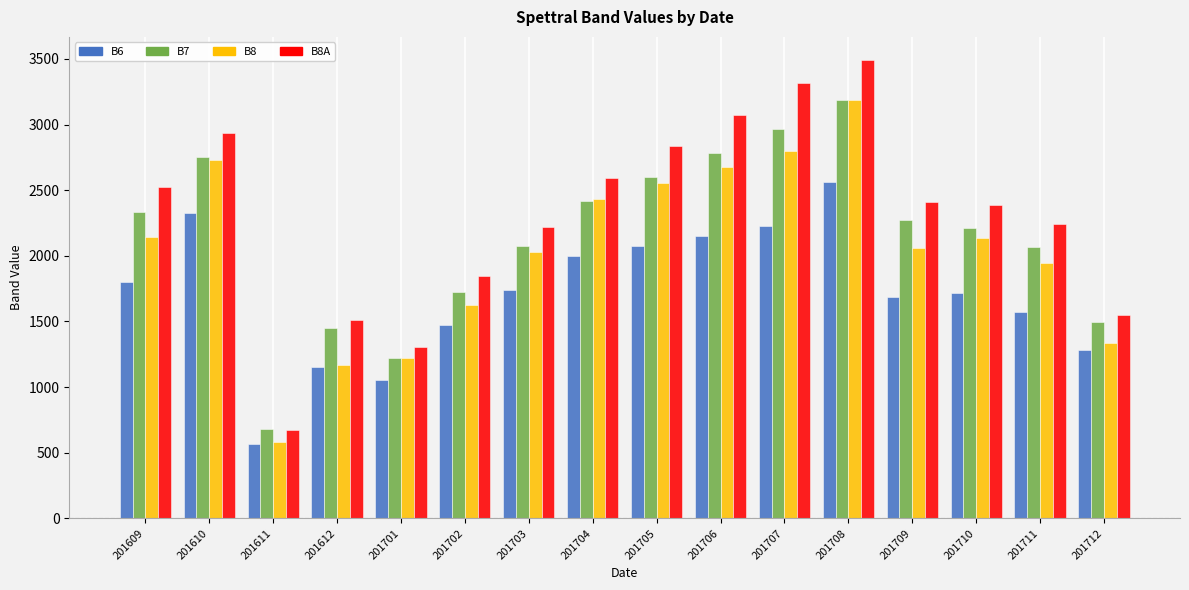

Which series has the largest range (max minus min)?

B8A